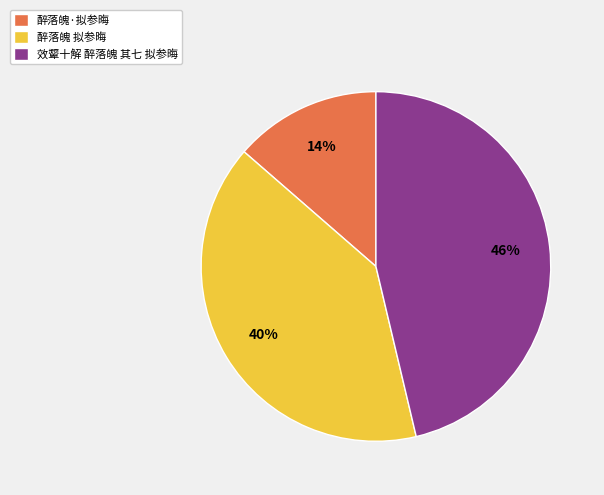

What percentage is the 效颦十解 醉落魄 其七 拟参晦 slice, to the nearest percent?

46%